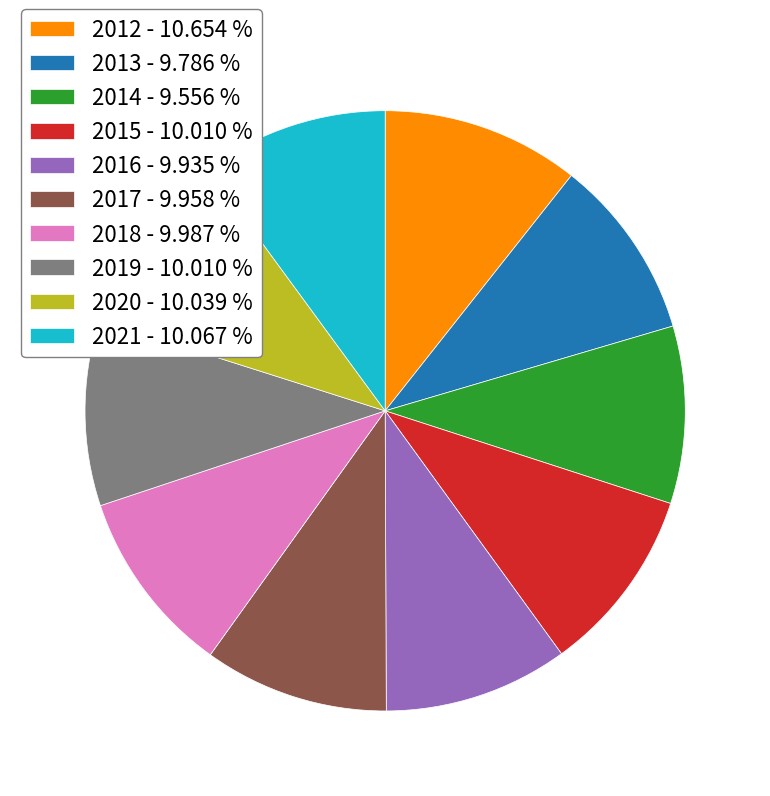

The 2016 slice represents 20% of the pie. True or false?

False